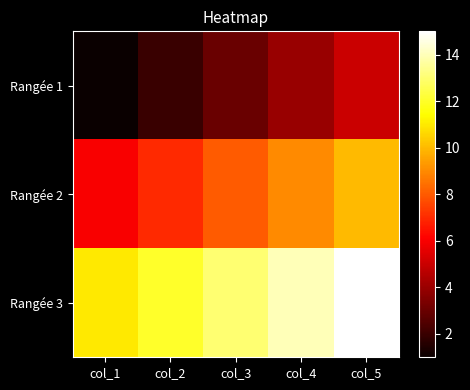

At col_2, list the series in order from largest to smallest.

Rangée 3, Rangée 2, Rangée 1